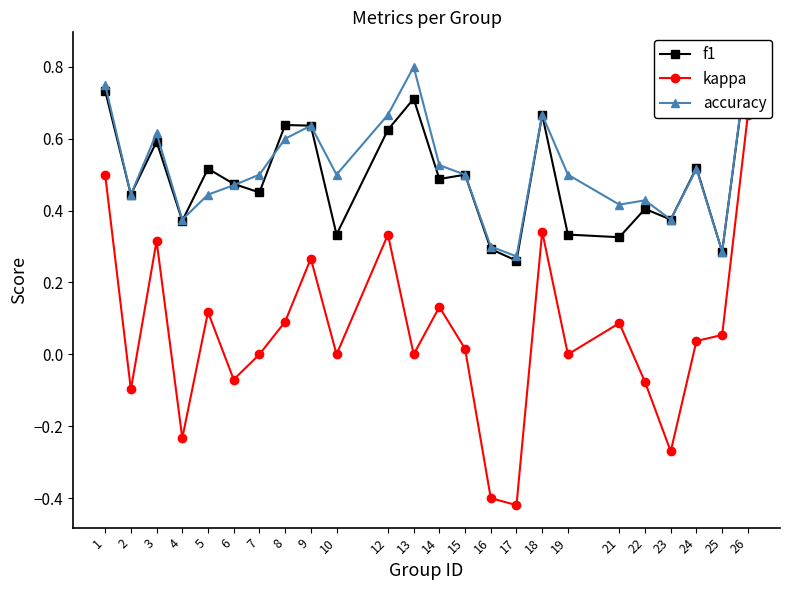

Between 9 and 4, which is larger?

9